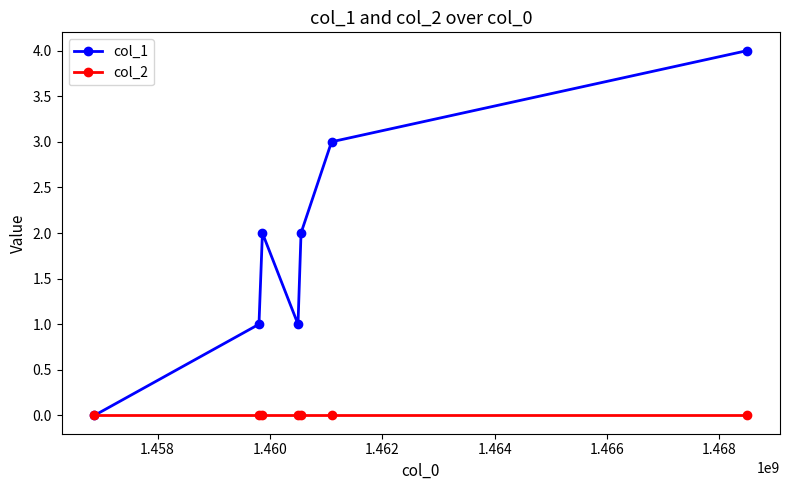

Reading right to left, extract all data points from this chart.

col_1: 4	3	2	1	2	1	0
col_2: 0	0	0	0	0	0	0